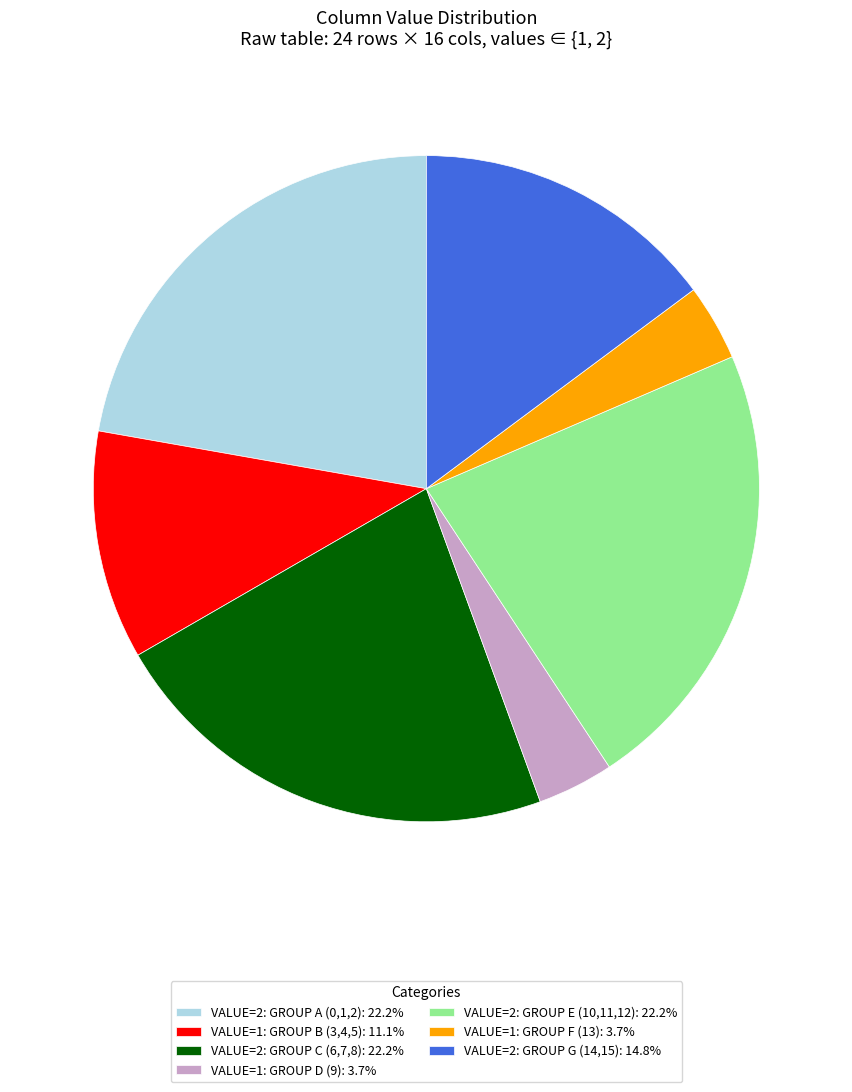

Does VALUE=2: GROUP C (6,7,8): 22.2% represent more than half of the total?

No